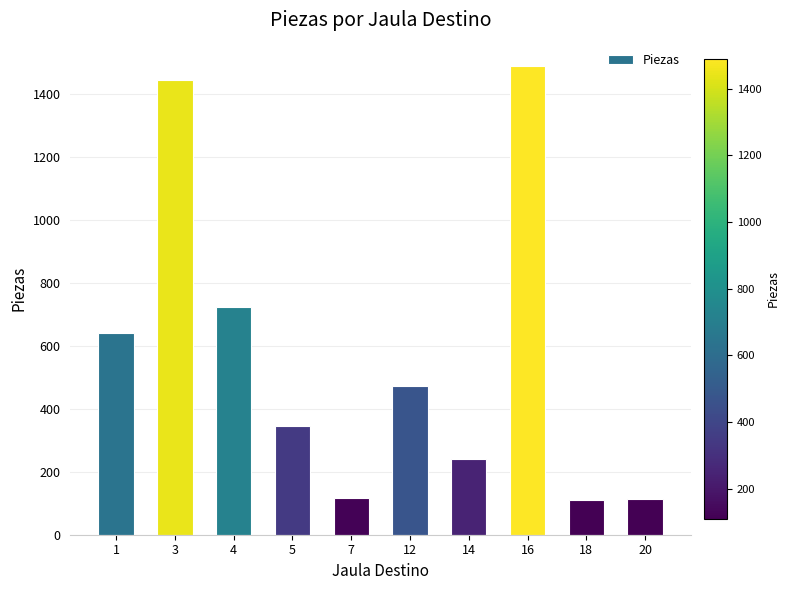

Count the number of data series in this chart.

1